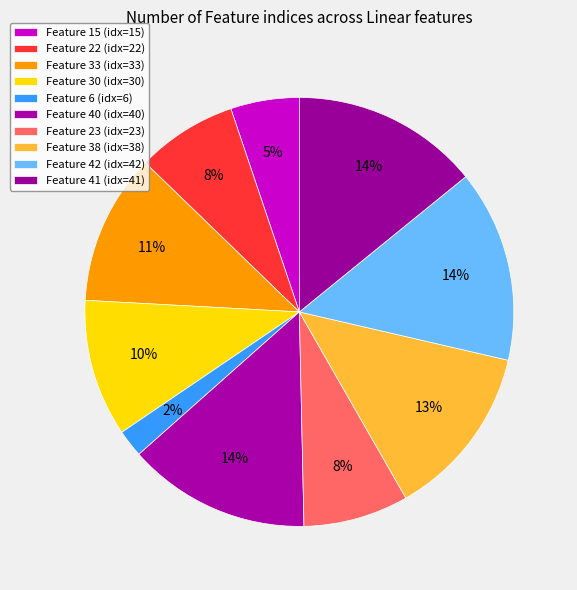

How many slices are in this pie chart?

10